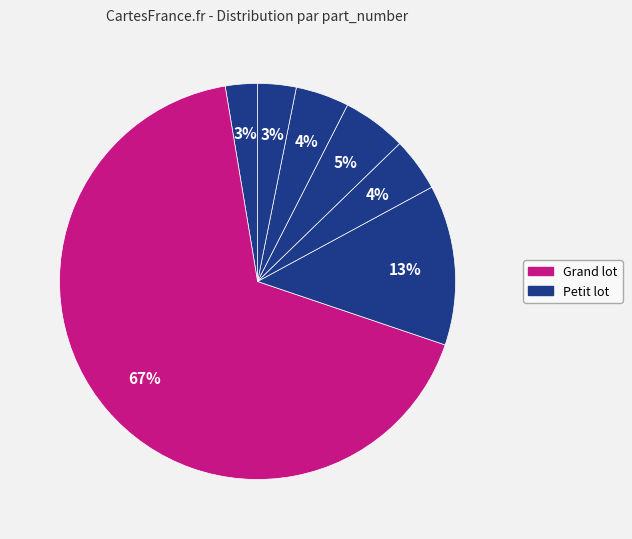

Count the number of slices in the pie.

7